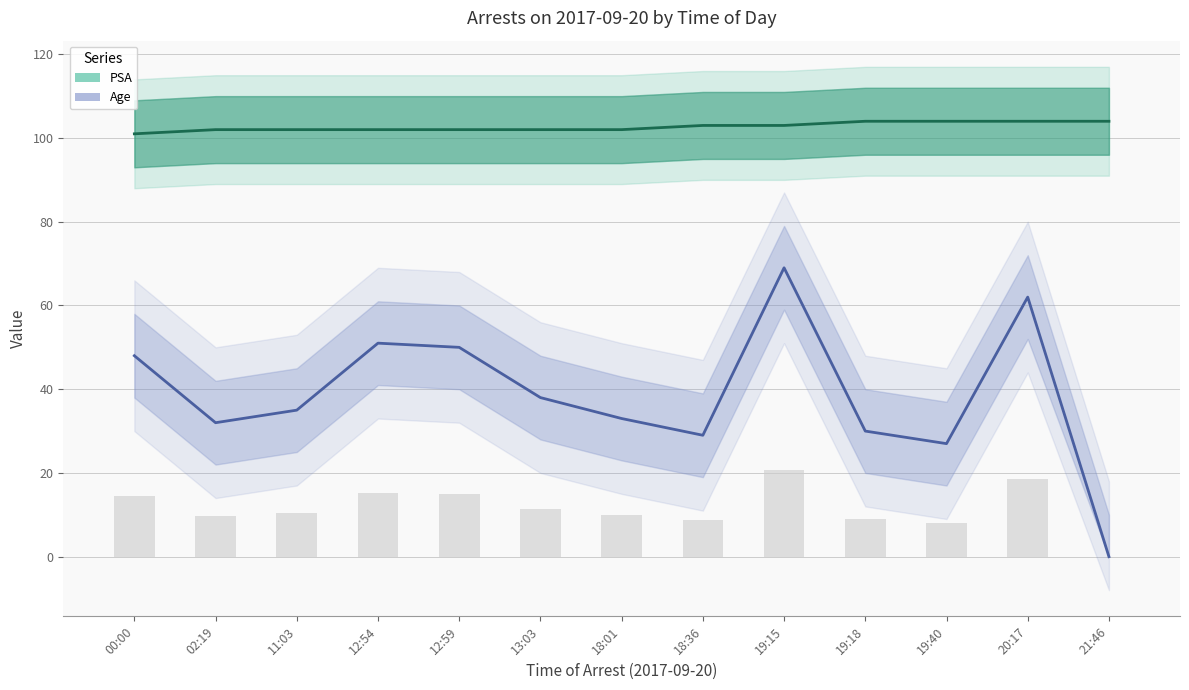

Are the bars grouped side by side (vs. stacked)?

Yes